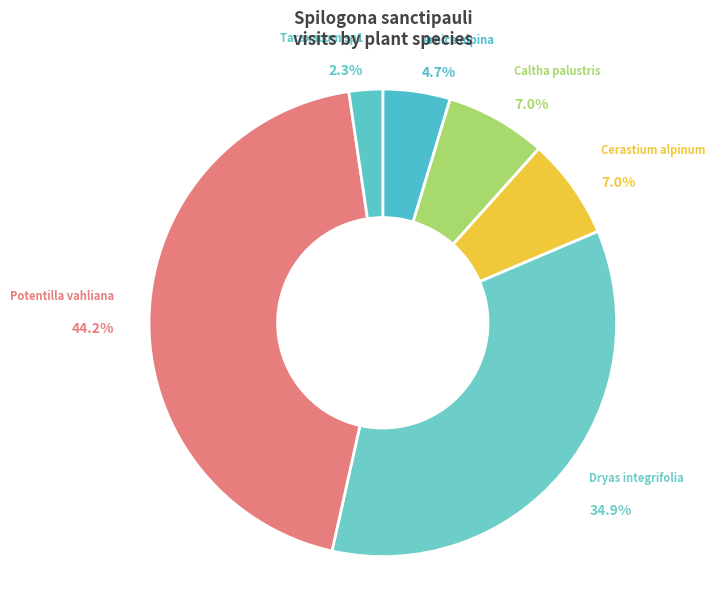

Count the number of slices in the pie.

6